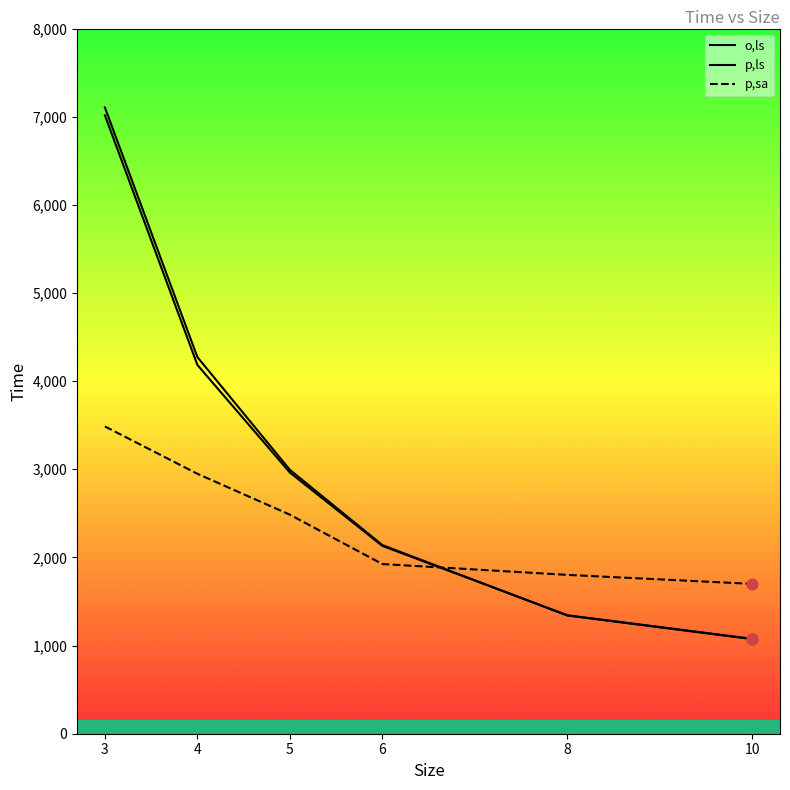

Which series contains the lowest Y value?

p,ls